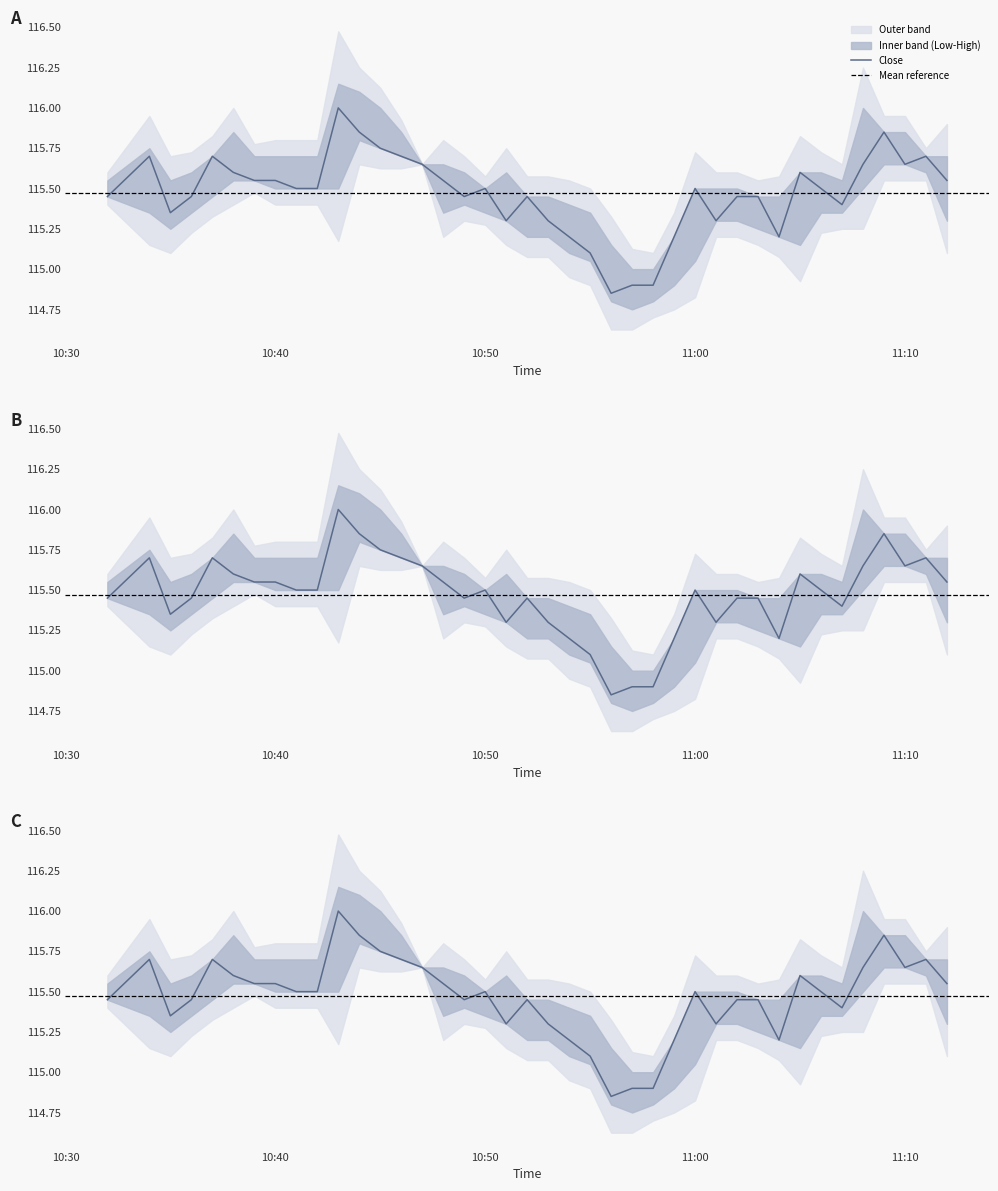

What is the maximum value shown in the chart?

116.2